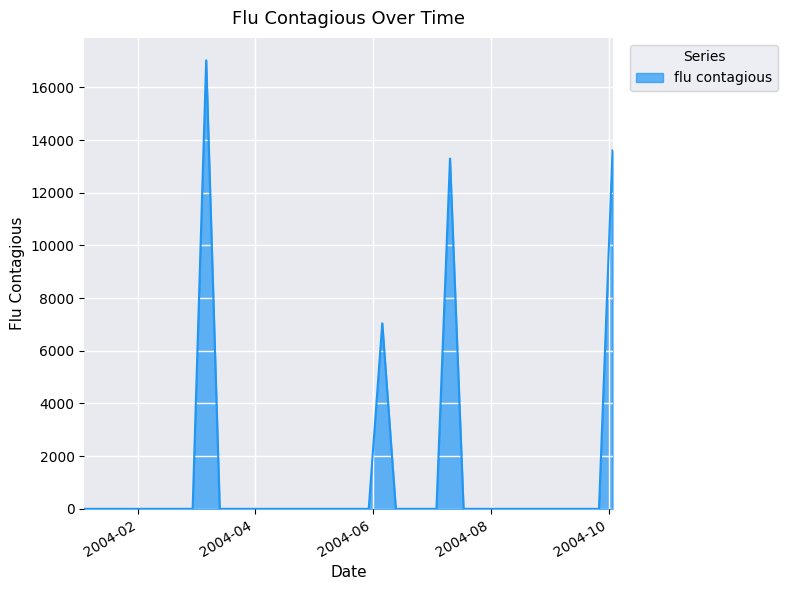

How many lines are shown in the chart?

1